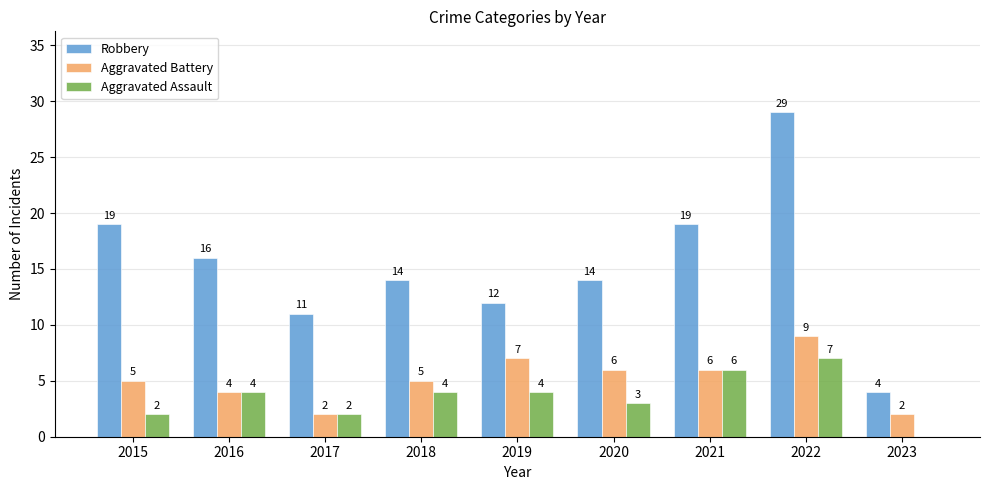

Reading left to right, transcribe all the data shown in this chart.

Robbery: 19	16	11	14	12	14	19	29	4
Aggravated Battery: 5	4	2	5	7	6	6	9	2
Aggravated Assault: 2	4	2	4	4	3	6	7	0